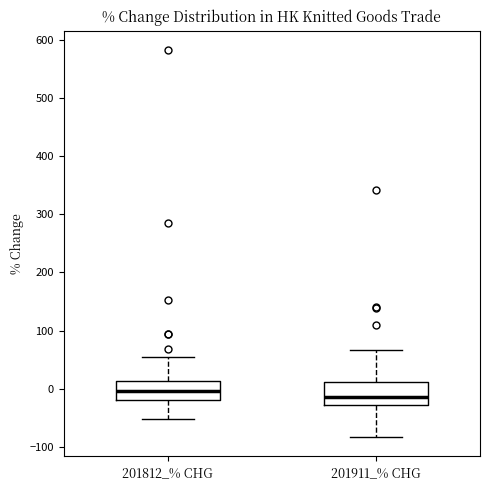

Where does the median line of the box for 201911_% CHG sit on the y-axis? The values are not printed on the chart, so give them approximately, as read against the axis.

-10